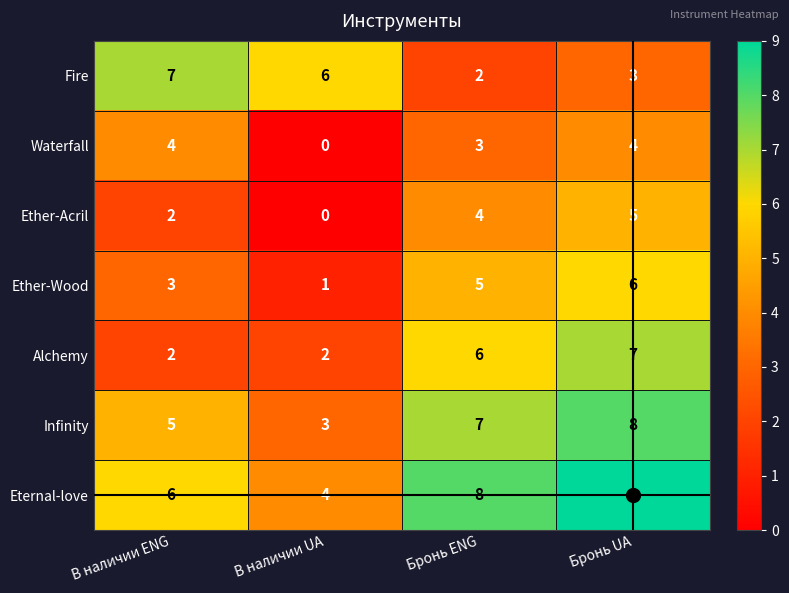

How many data points does each series have?

4